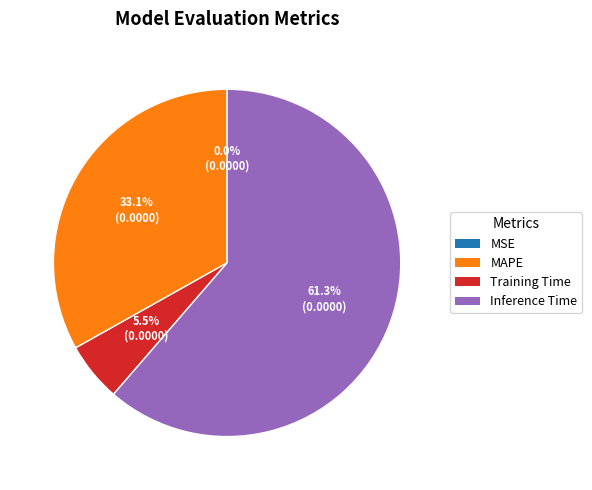

Combined, do Training Time and Inference Time account for over 50%?

Yes